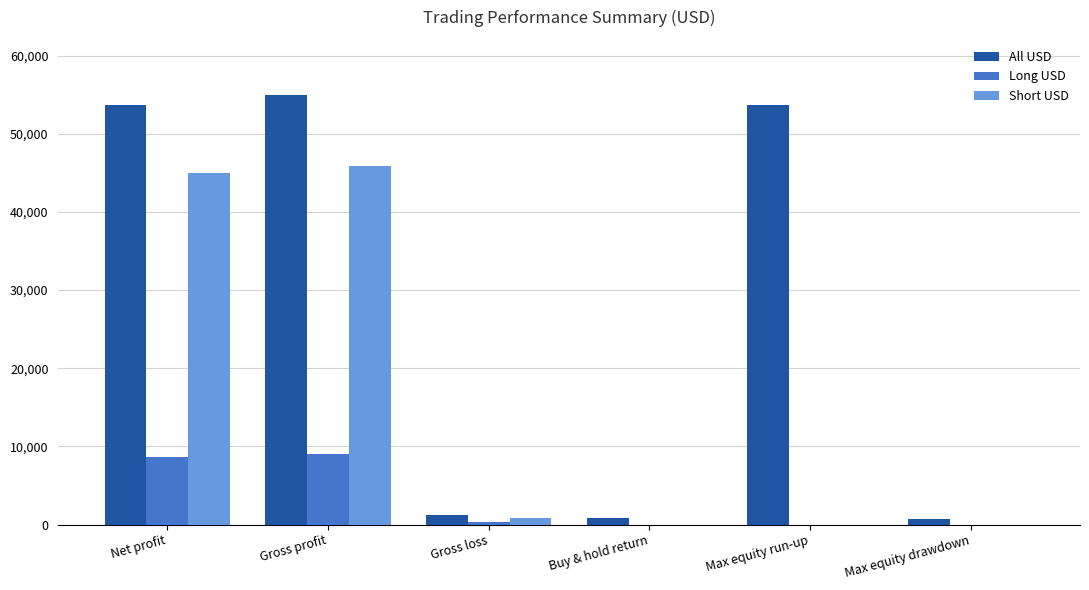

What are all the series names shown in the legend?

All USD, Long USD, Short USD